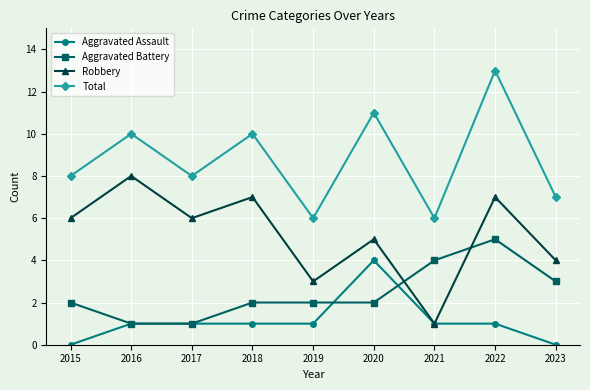

Which series has the largest total across all categories?

Total